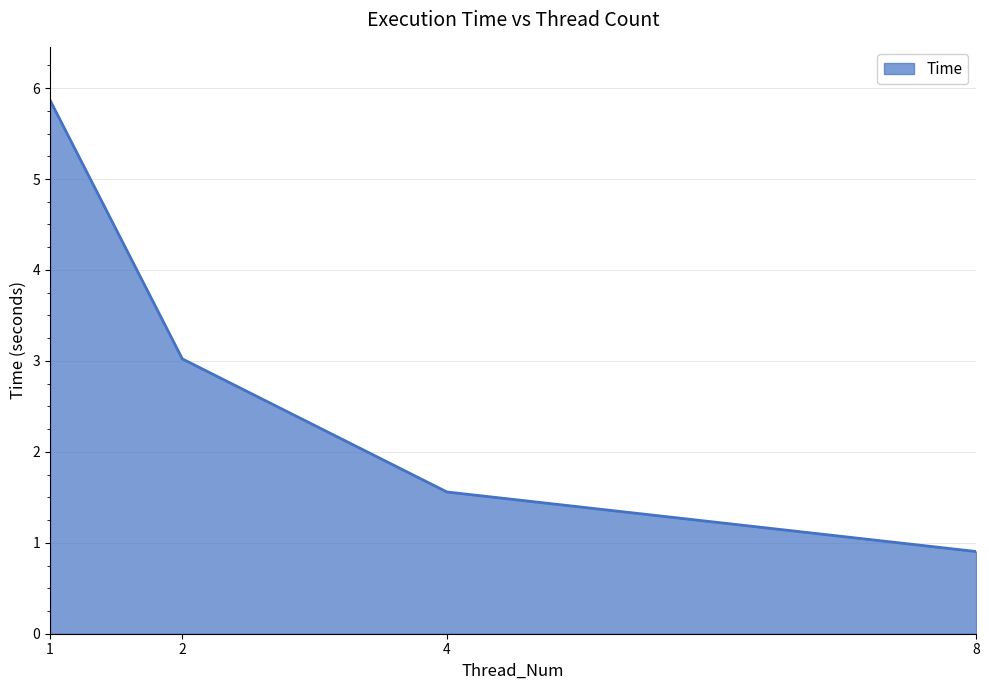

The chart shows a value of 1.7 at 1. True or false?

False